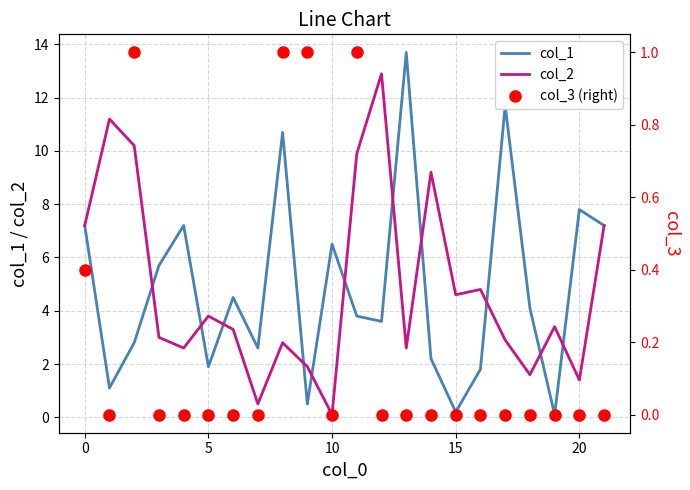

What is the label of the 9th point from the left?

8